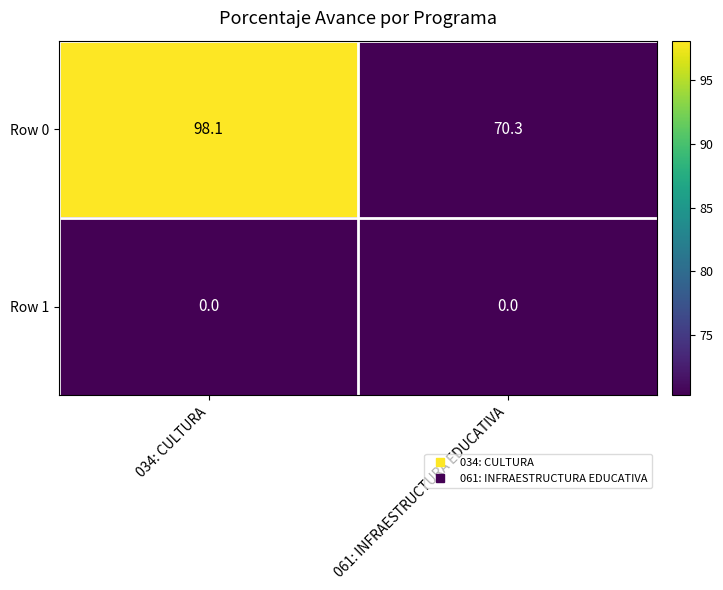

Which category has the highest value in the Row 0 series?

034: CULTURA